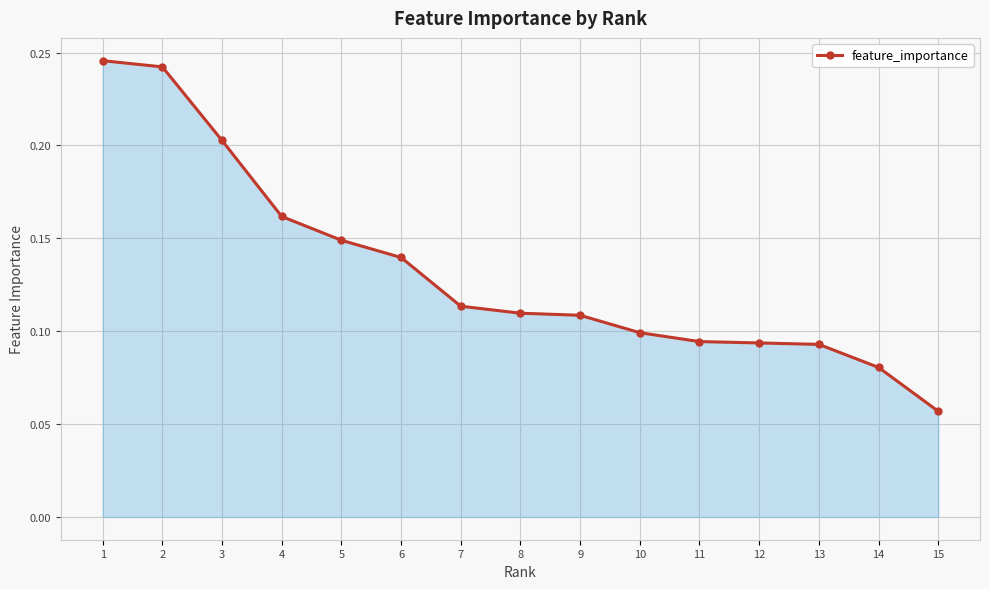

Where is the data nearest to the value 0?

15